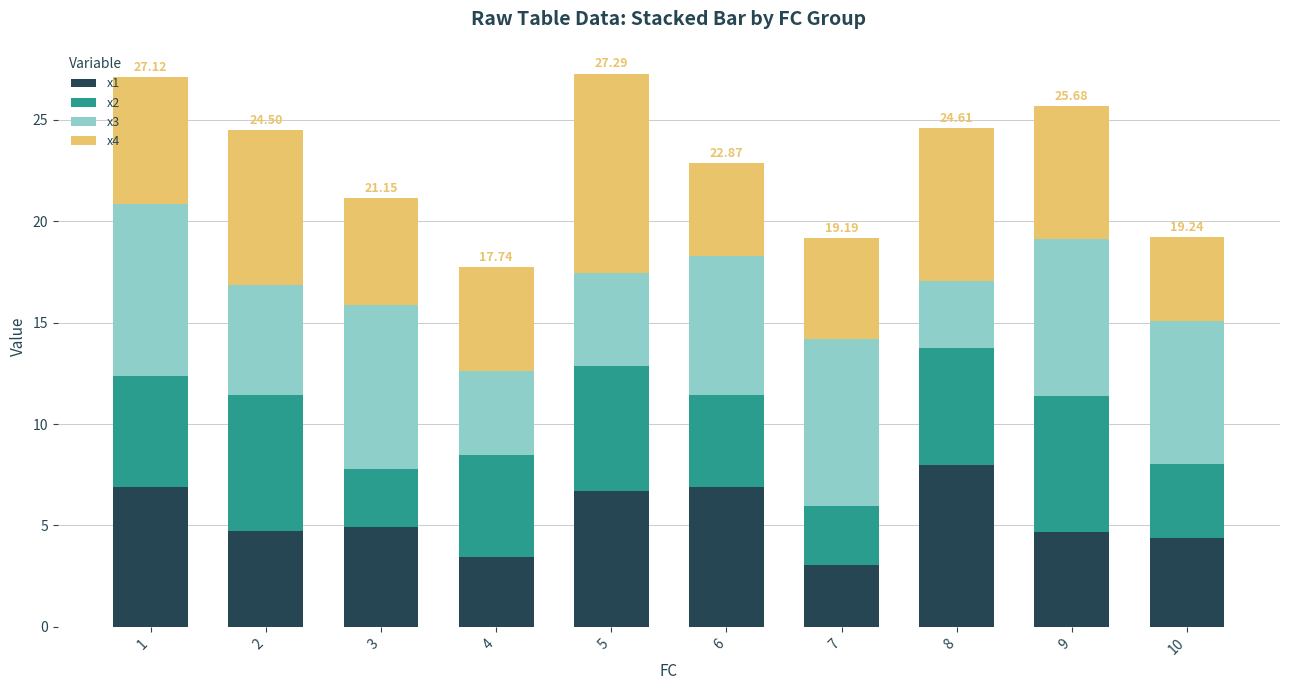

What is the total value across all series at 3?

21.2